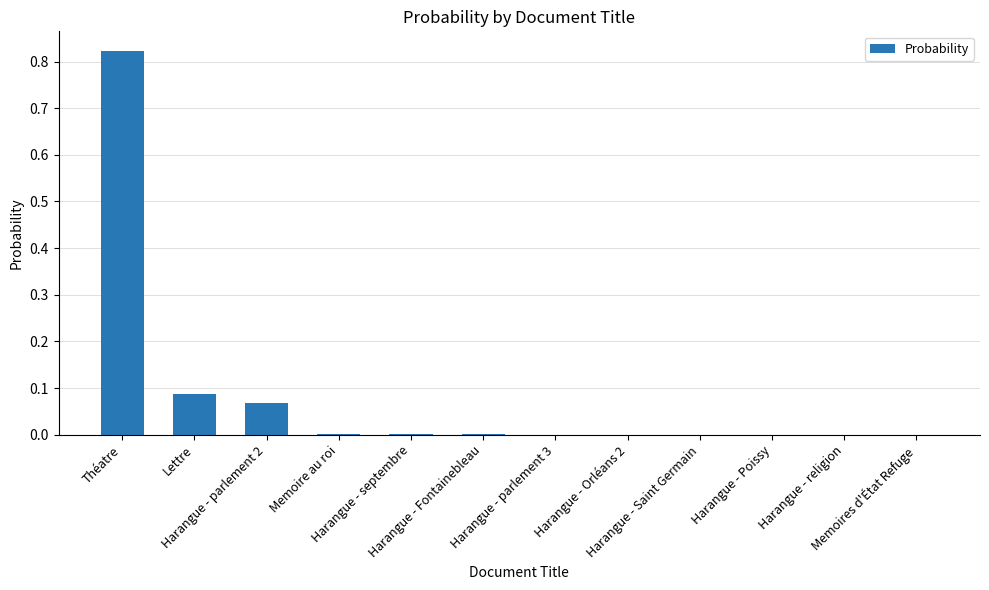

Rank the categories by value from highest to lowest.

Théatre, Lettre, Harangue - parlement 2, Memoire au roi, Harangue - septembre, Harangue - Fontainebleau, Harangue - parlement 3, Harangue - Orléans 2, Harangue - Saint Germain, Harangue - Poissy, Harangue - religion, Memoires d'État Refuge